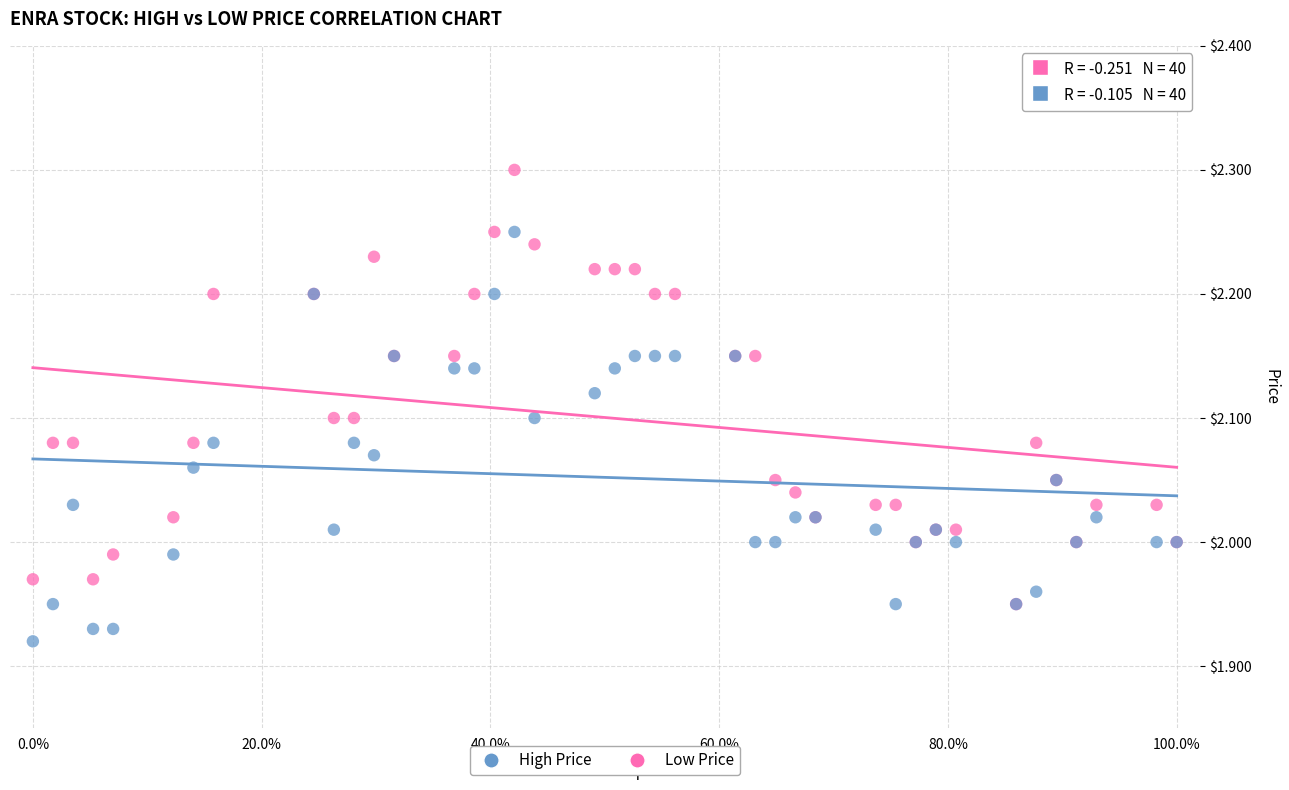

Which series reaches the maximum Y coordinate?

High Price